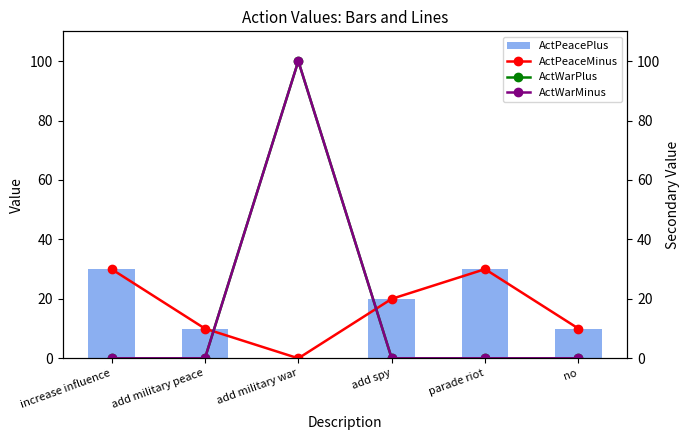

What is the maximum value shown in the chart?

100